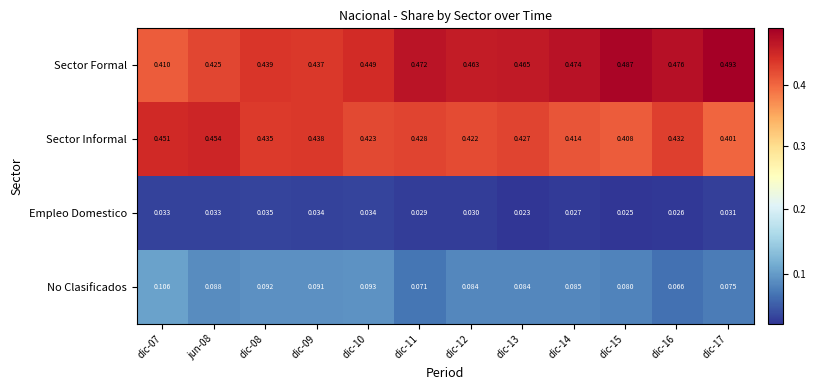

At dic-09, list the series in order from largest to smallest.

Sector Informal, Sector Formal, No Clasificados, Empleo Domestico